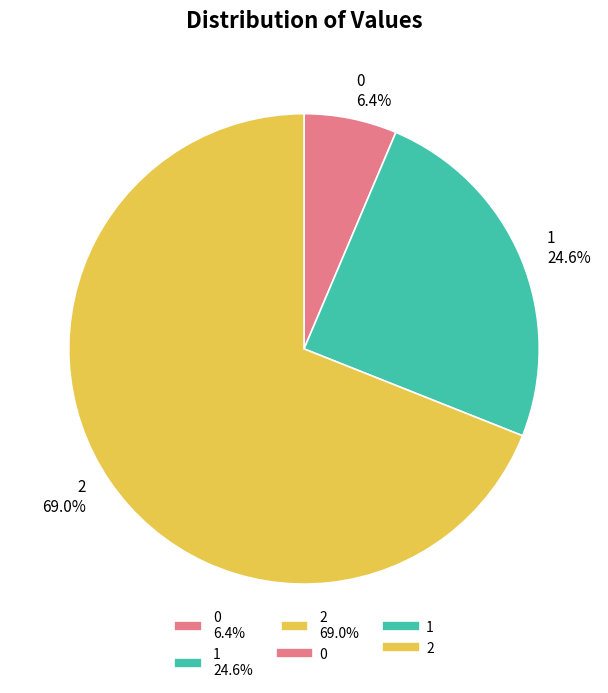

How many slices are in this pie chart?

3